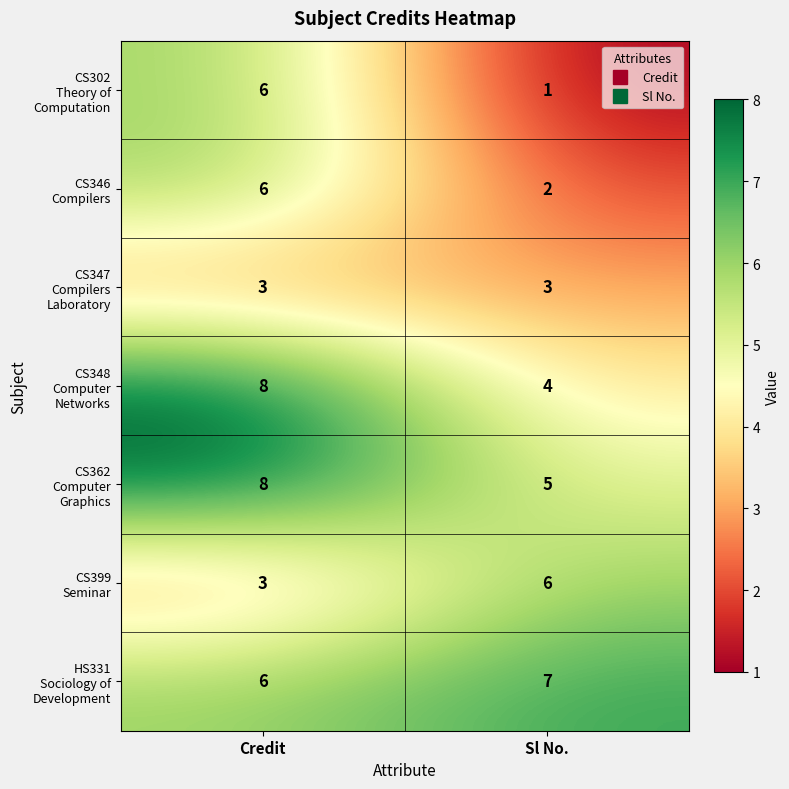

Which label corresponds to the largest value in the chart?

Credit